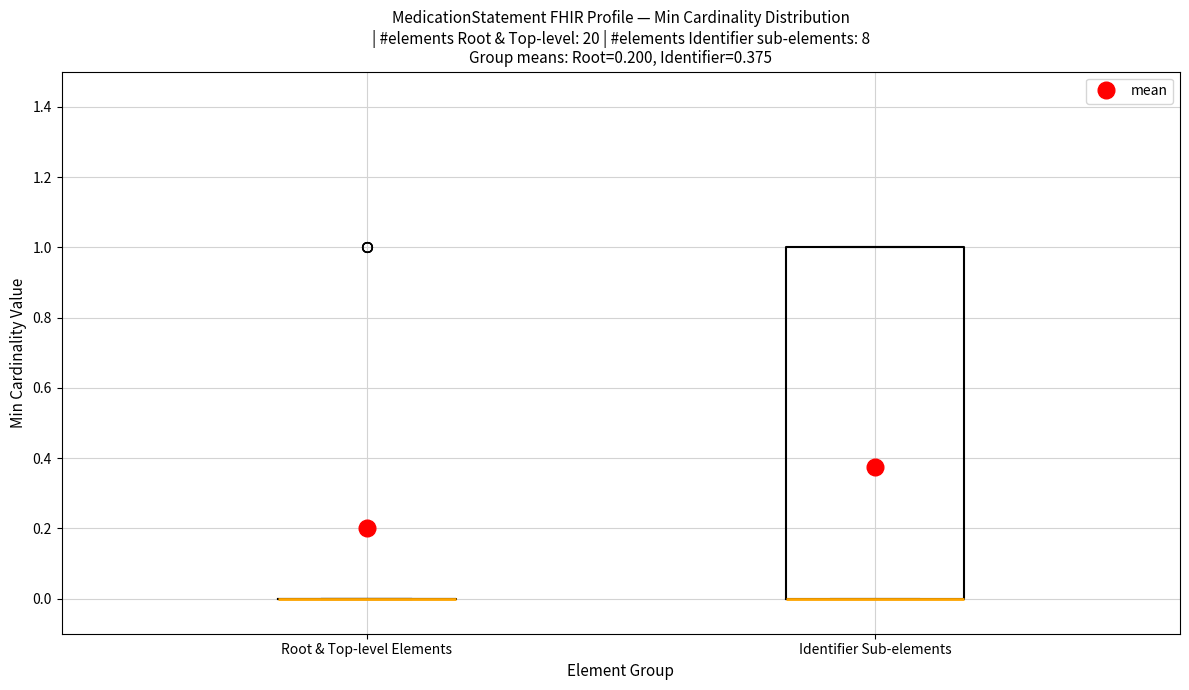

Reading left to right, transcribe this box plot: for each box, give where its median line is, the range the box spans, and where its two whiskers end, as read against the y-axis. The values are not printed on the chart, so give them approximately, as read against the axis.

Root & Top-level Elements: box collapsed to a line at 0, whiskers 0 to 0
Identifier Sub-elements: median 0 (drawn on the box's lower edge), box 0 to 1, whiskers 0 to 1